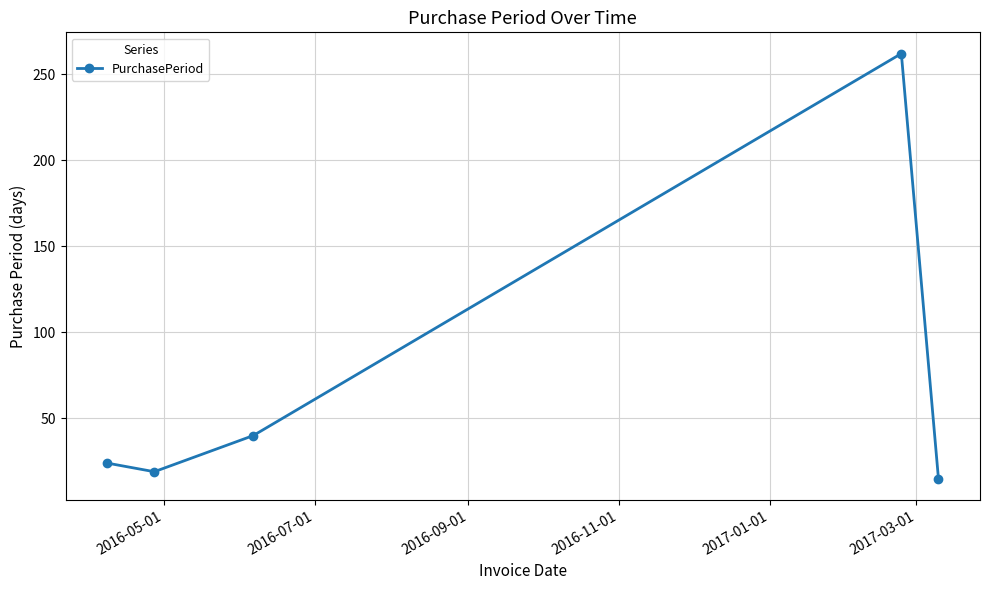

Count the number of data series in this chart.

1